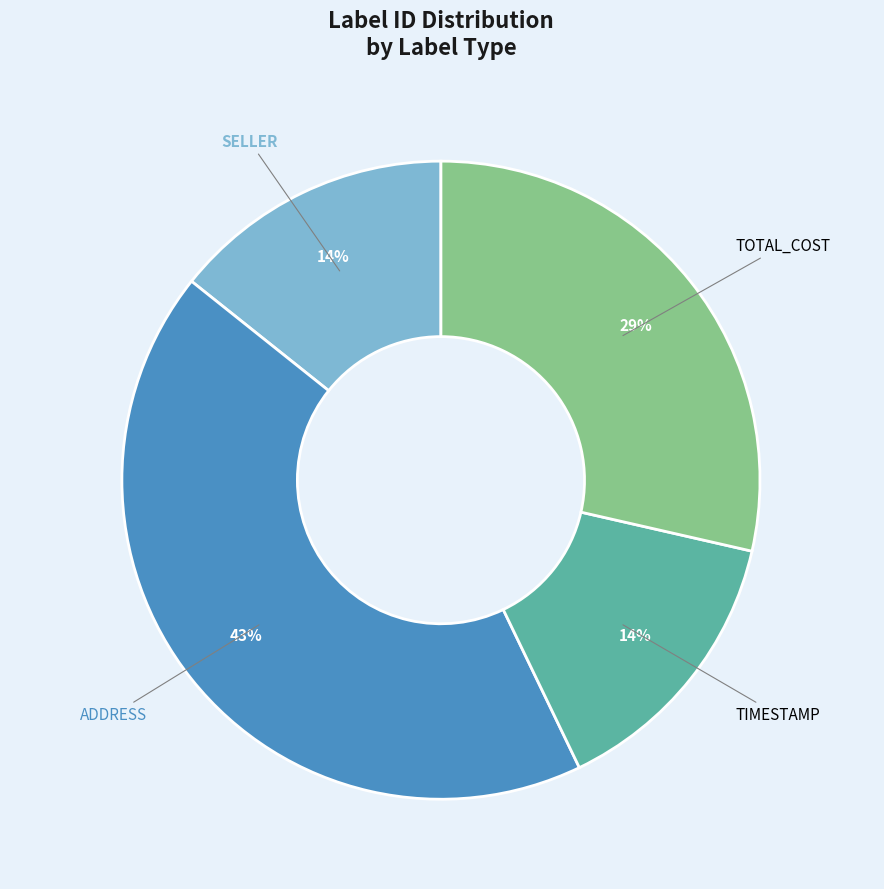

To the nearest percent, what is the difference between the largest and smallest slice percentages?

29%